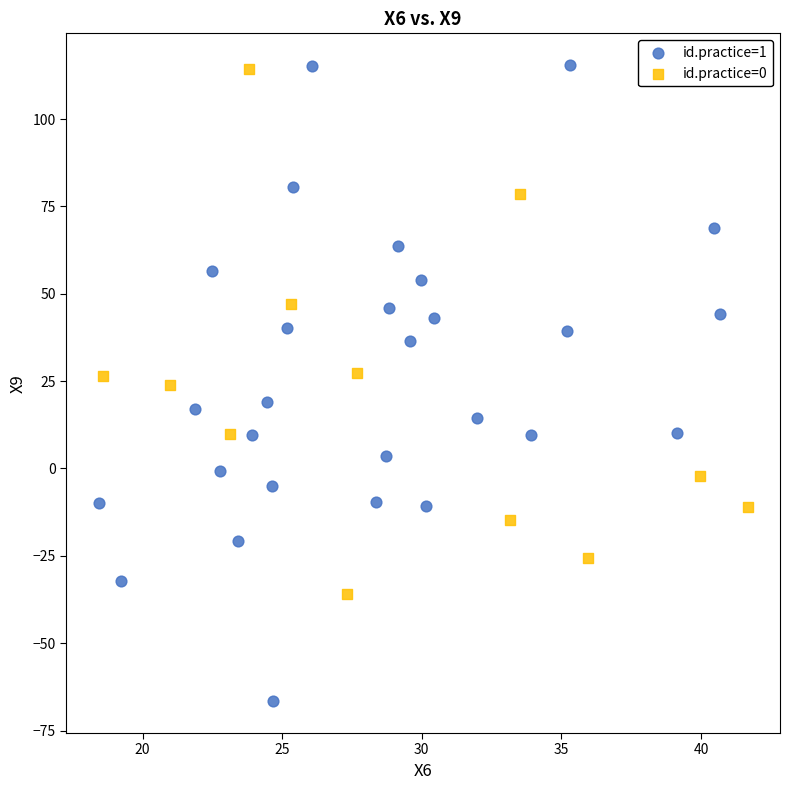

Which series reaches the minimum Y coordinate?

id.practice=1